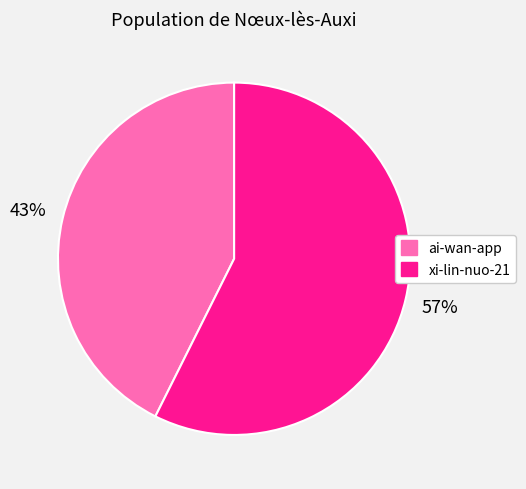

Is xi-lin-nuo-21 the majority of the pie?

Yes